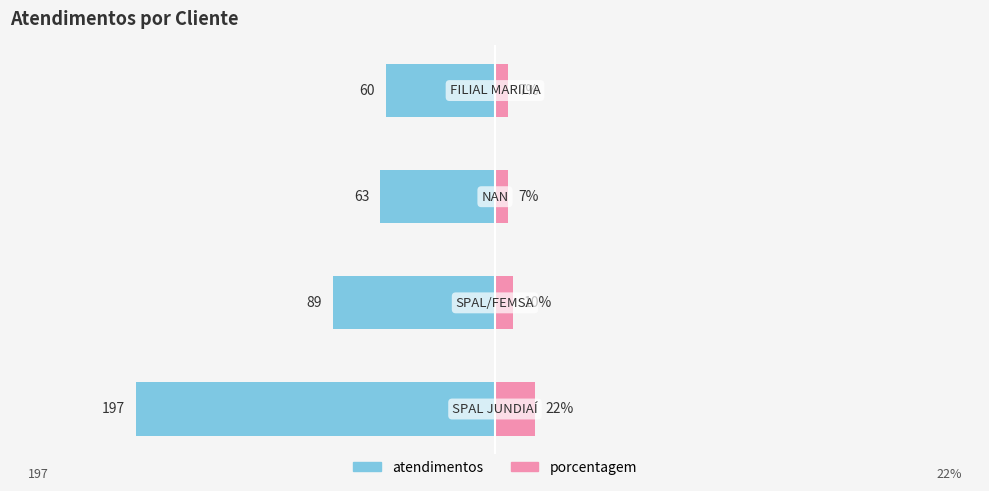

How many data points does each series have?

4